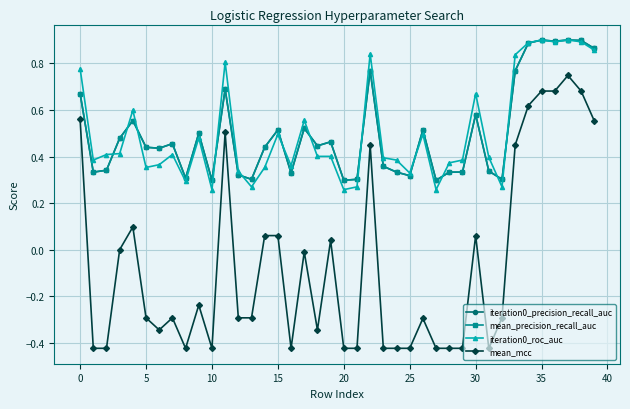

Is this an area chart (filled region under the line)?

No